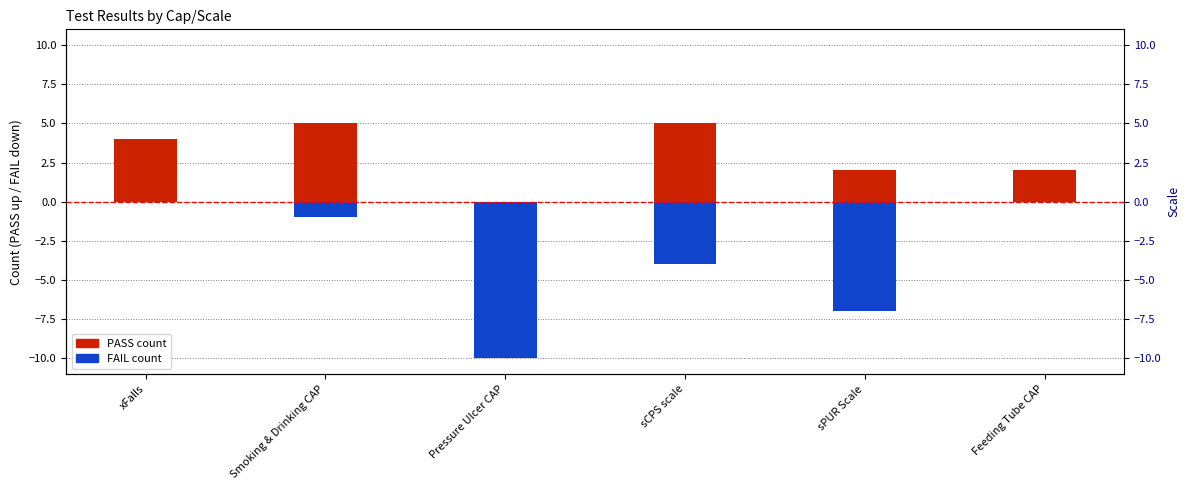

What is the average value of the PASS series?

3